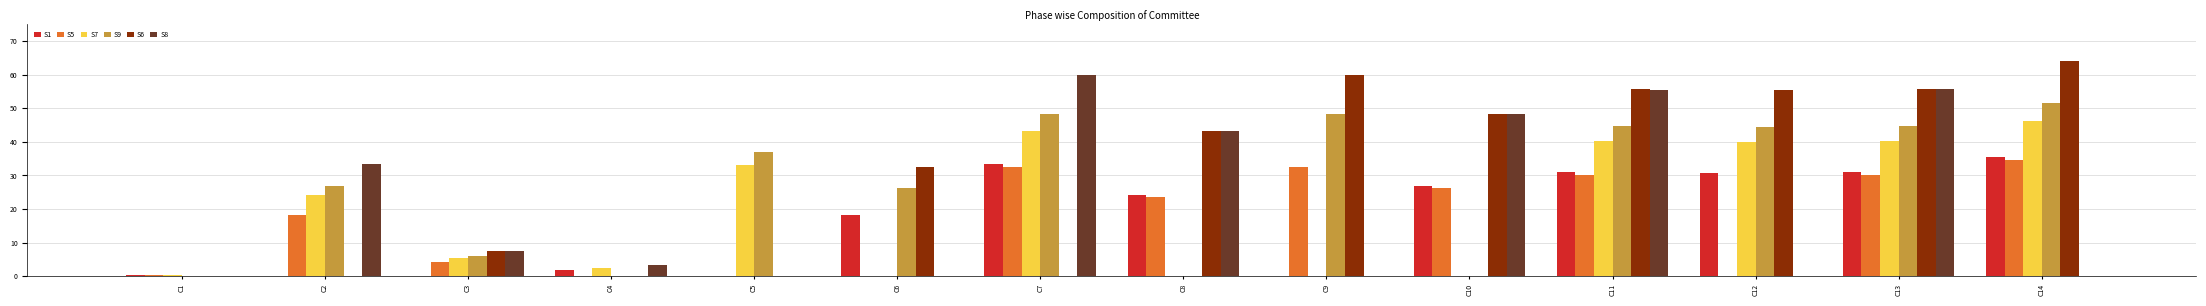

Is it true that S6 equals 94.9 at C9?

False